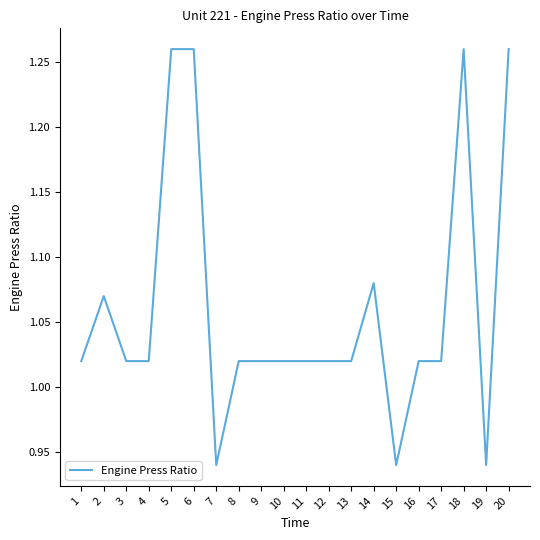

The value at 5 is 2.0. True or false?

False